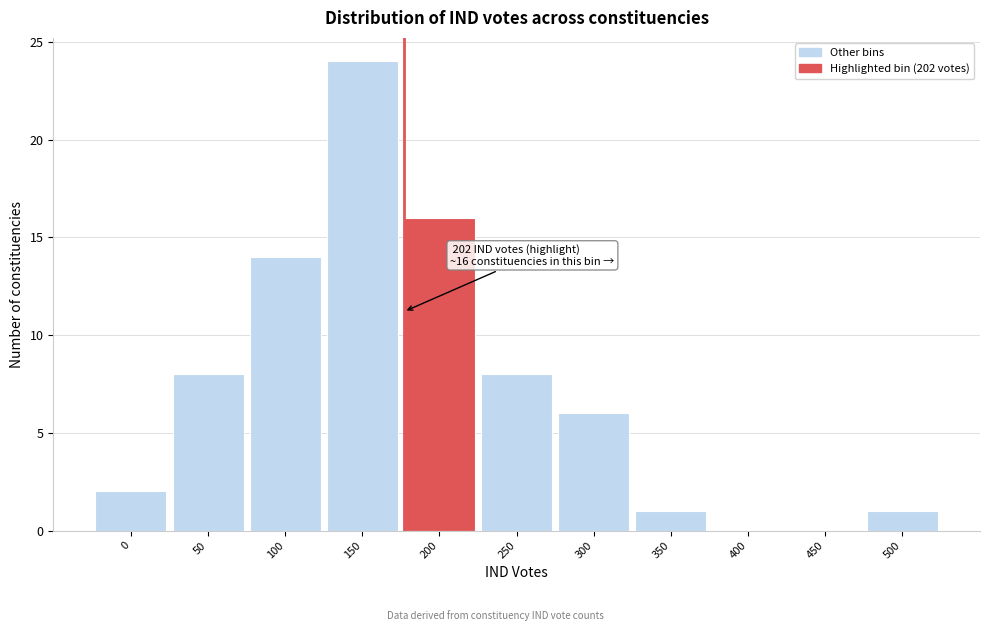

Reading left to right, extract all data points from this chart.

0=2	50=8	100=14	150=24	200=16	250=8	300=6	350=1	400=0	450=0	500=1